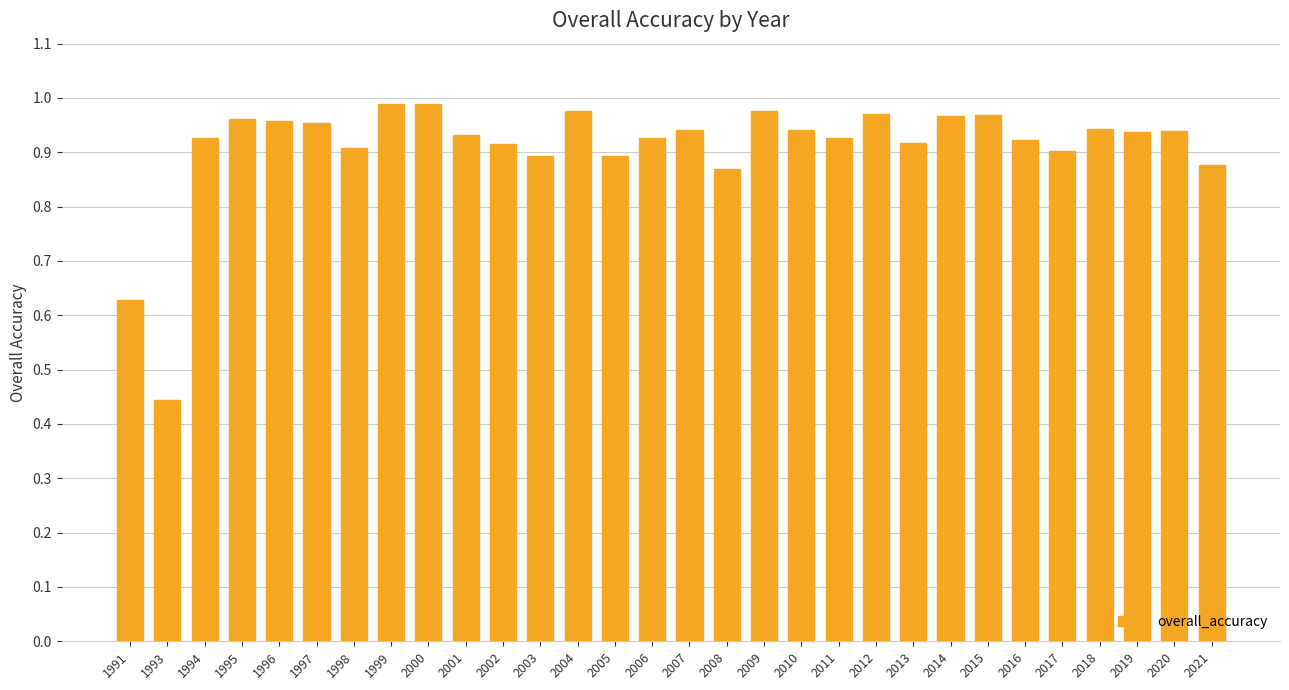

Which category has the lowest value across all series?

1993